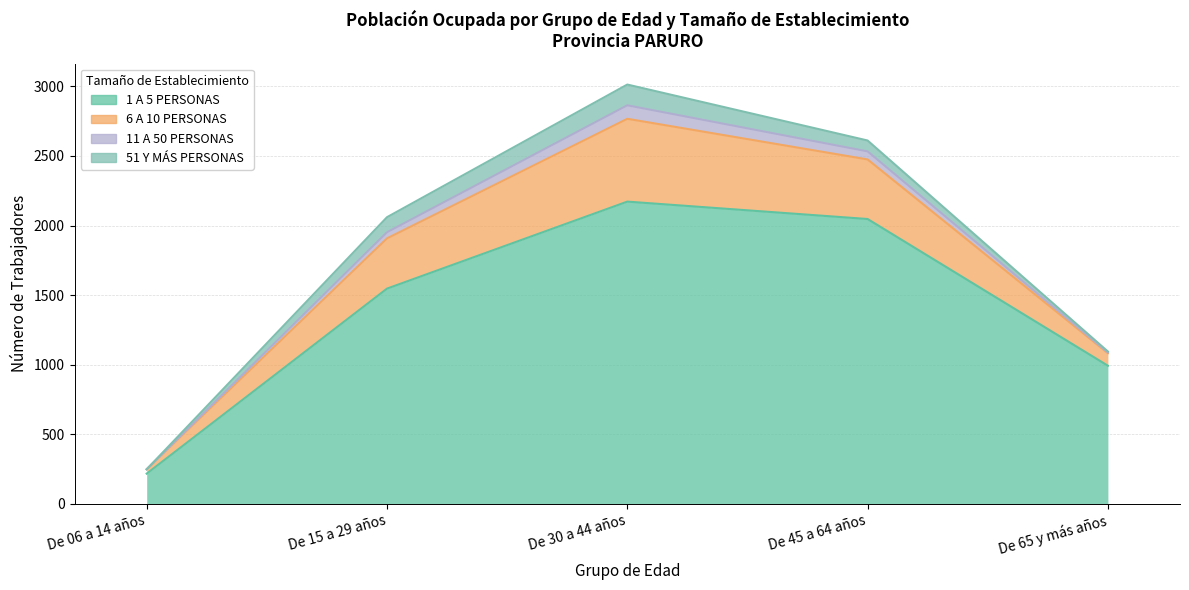

How many interior local peaks does the 6 A 10 PERSONAS series have?

1